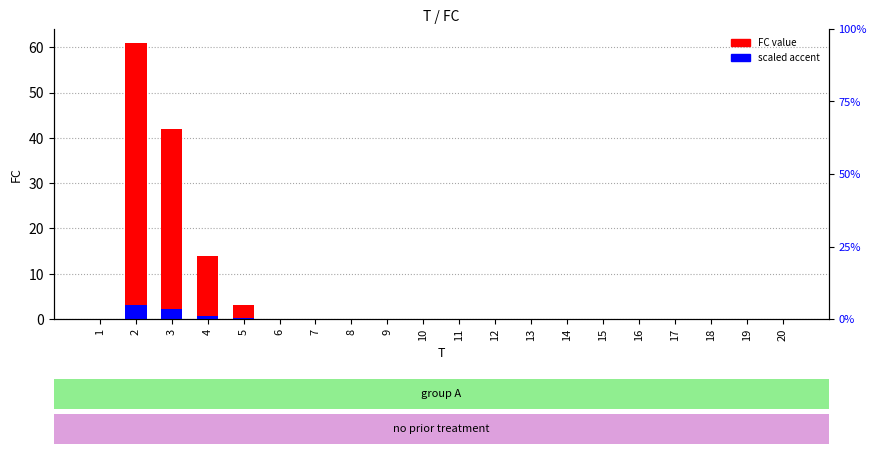

How many data points in accent (scaled) are above 0?

4